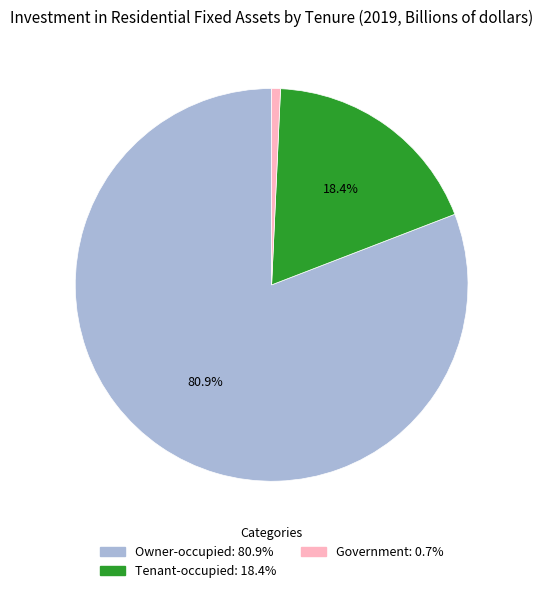

To the nearest percent, what is the difference between the largest and smallest slice percentages?

80%